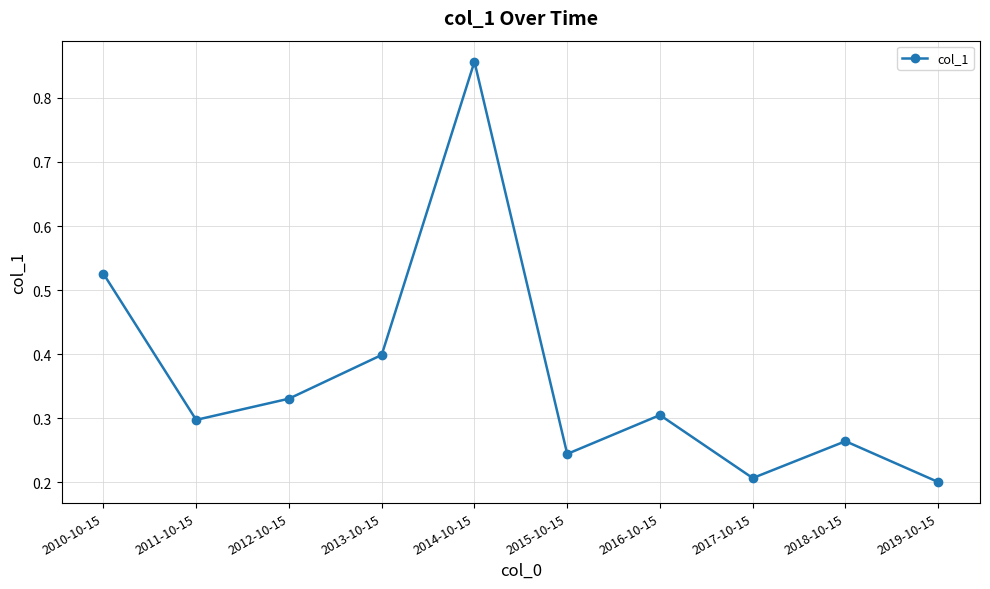

How many lines are shown in the chart?

1